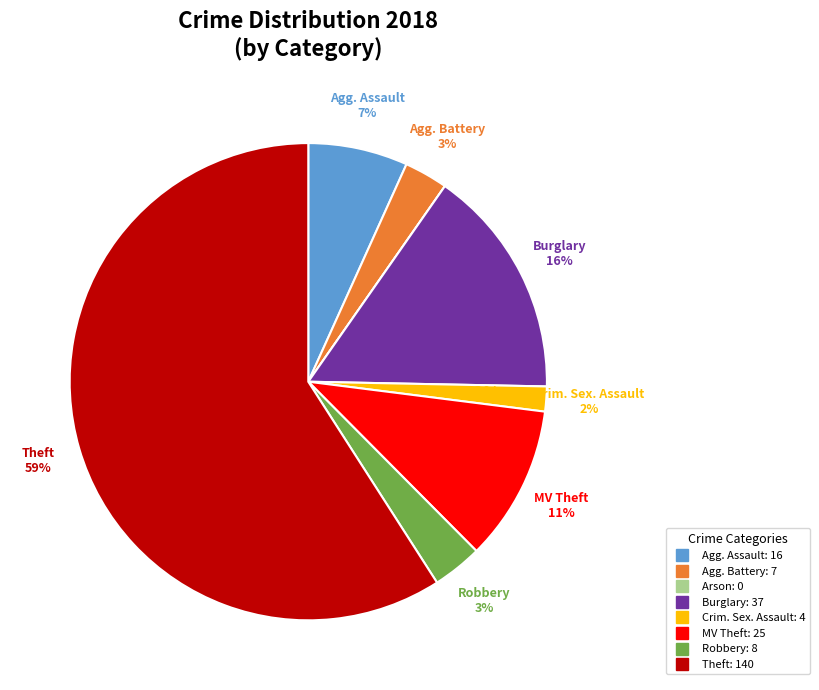

How many segments does this pie chart have?

8